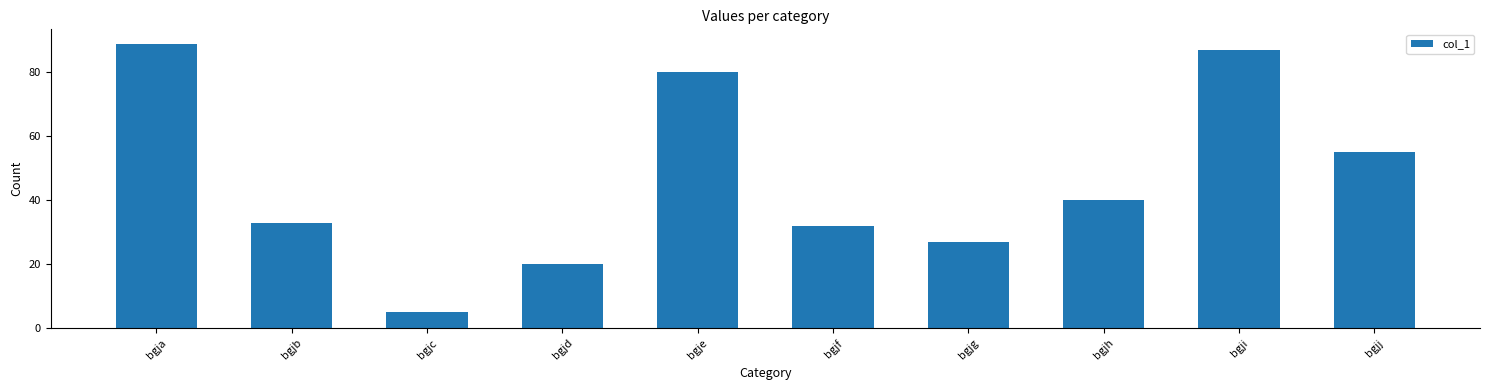

What is the approximate value at bgjb?

33